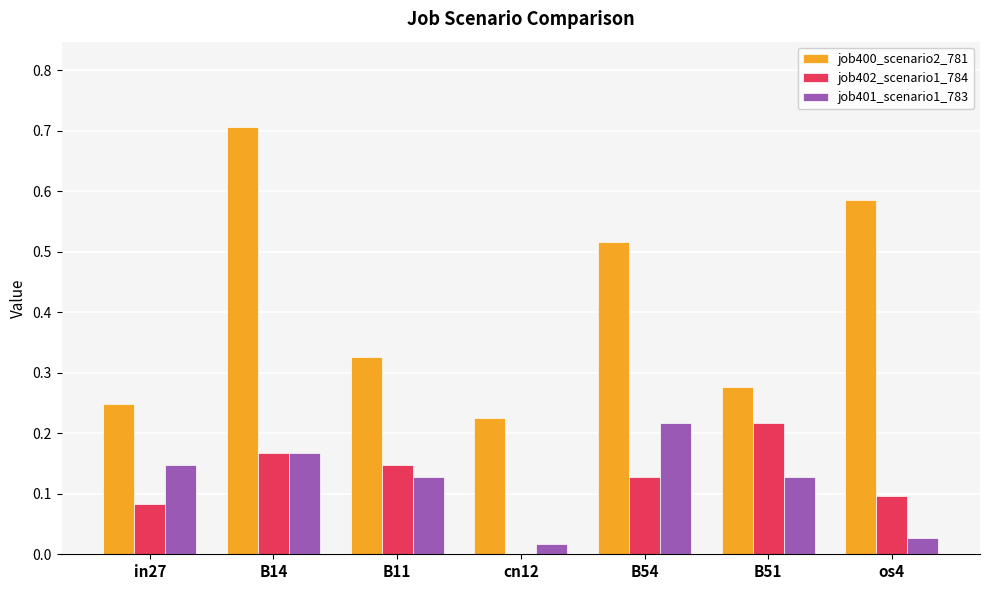

Is it true that job401_scenario1_783 equals 0.1 at B11?

True